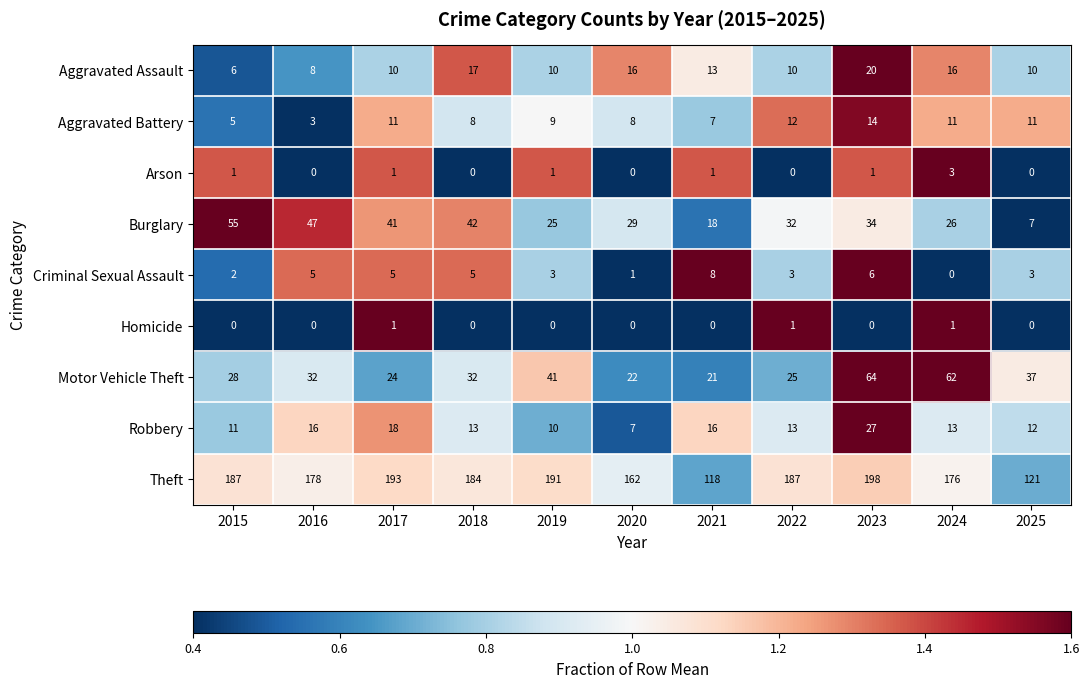

Rank the series by their maximum value, from lowest to highest.

Homicide, Arson, Criminal Sexual Assault, Aggravated Battery, Aggravated Assault, Robbery, Burglary, Motor Vehicle Theft, Theft